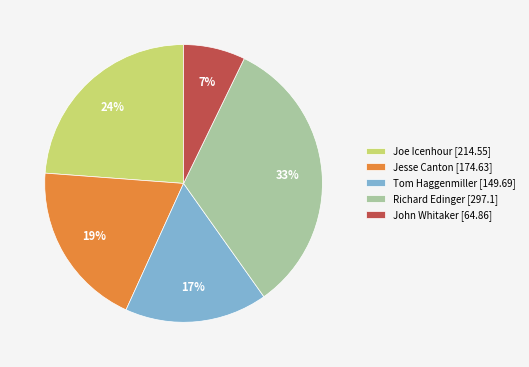

Does Tom Haggenmiller account for over 50% of the chart?

No